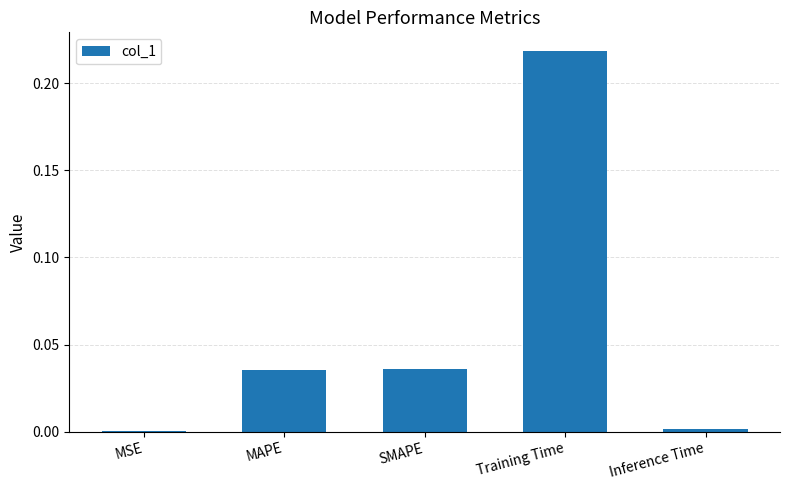

What is the sum of all values?

0.3